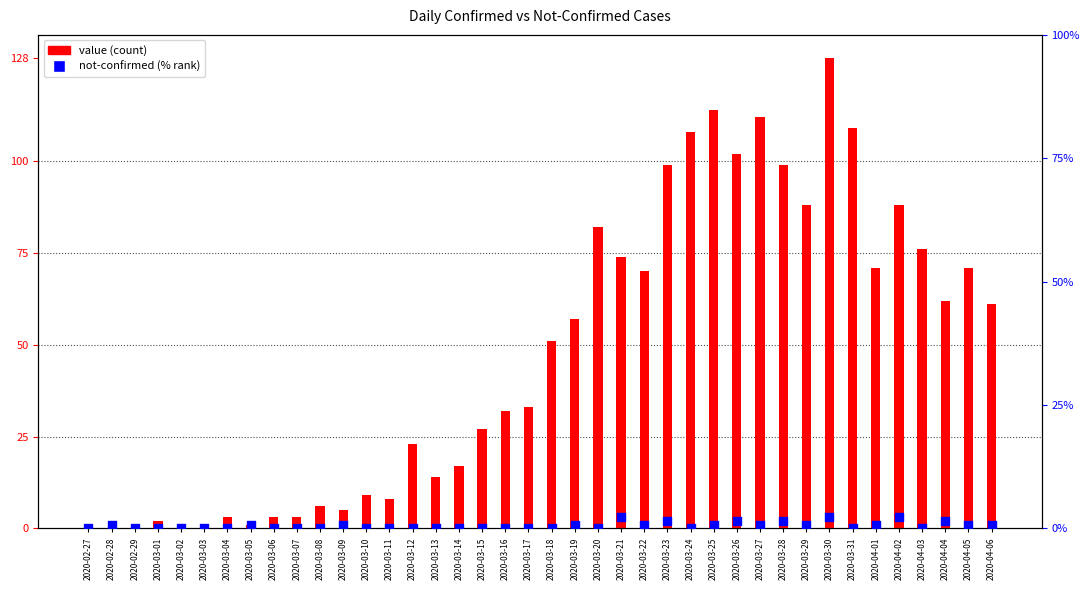

What are all the series names shown in the legend?

value, not-confirmed